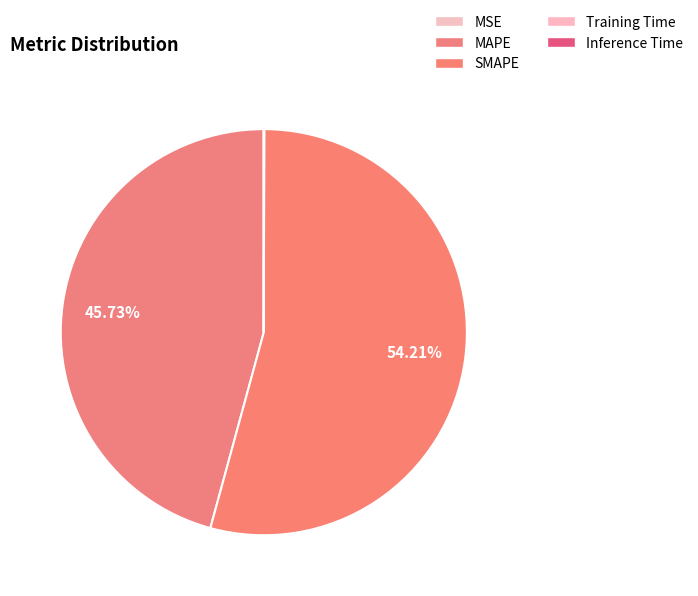

What is the largest slice in the pie chart?

SMAPE